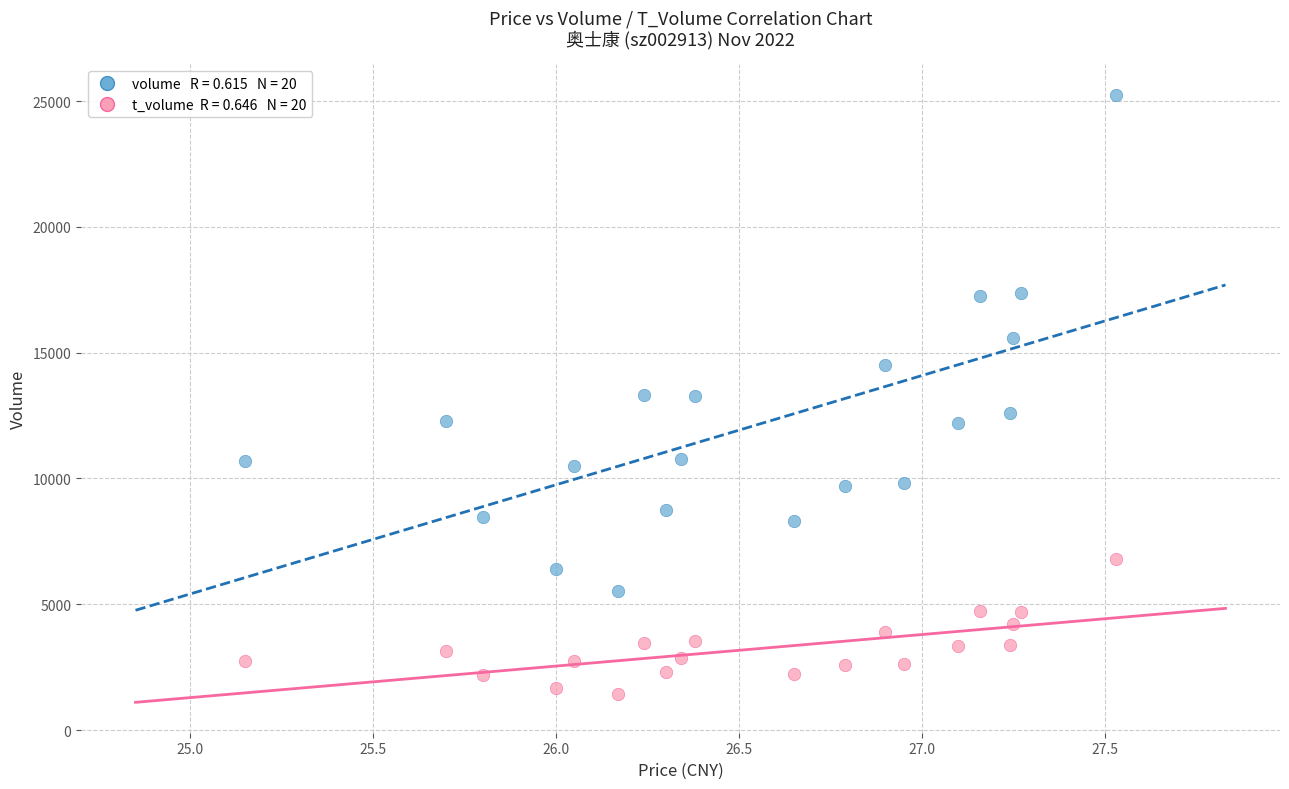

Across all data points, what is the range of Y values (max minus min)?

23816